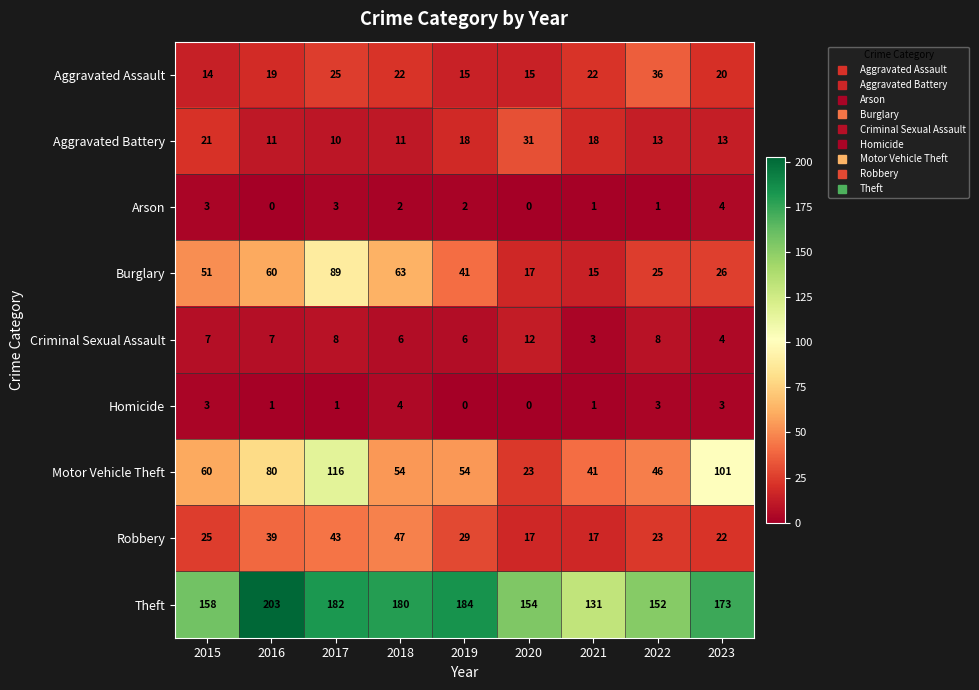

Which series has the largest range (max minus min)?

Motor Vehicle Theft